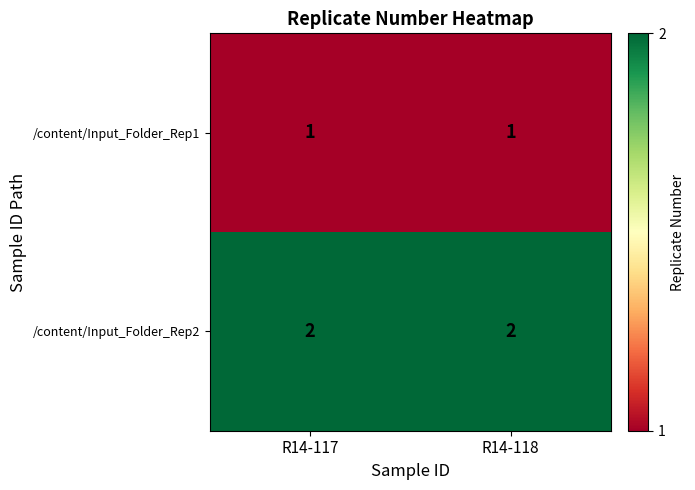

What is the sum of all /content/Input_Folder_Rep2 values?

4